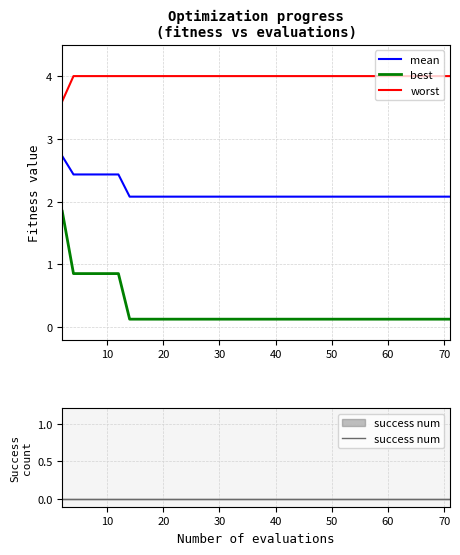

What are all the series names shown in the legend?

mean, best, worst, success num